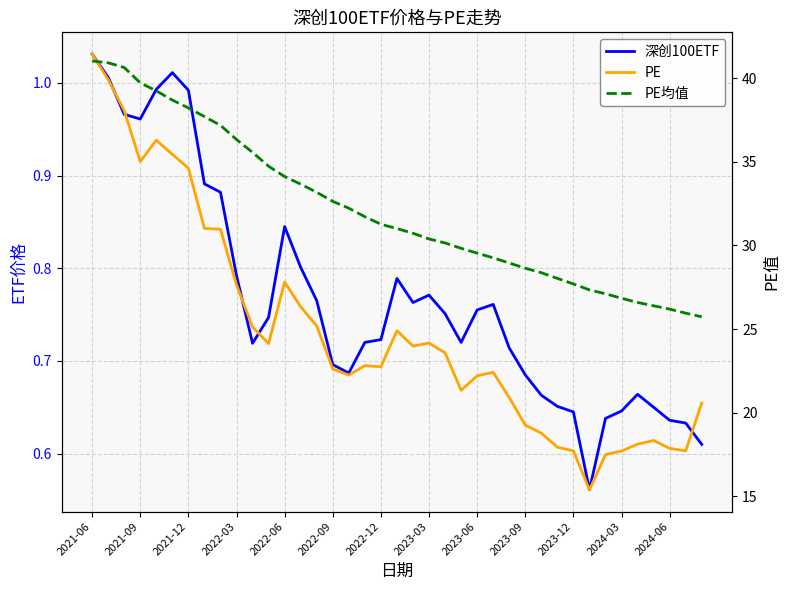

What is the difference between the PE values at 31 and 26?

5.5